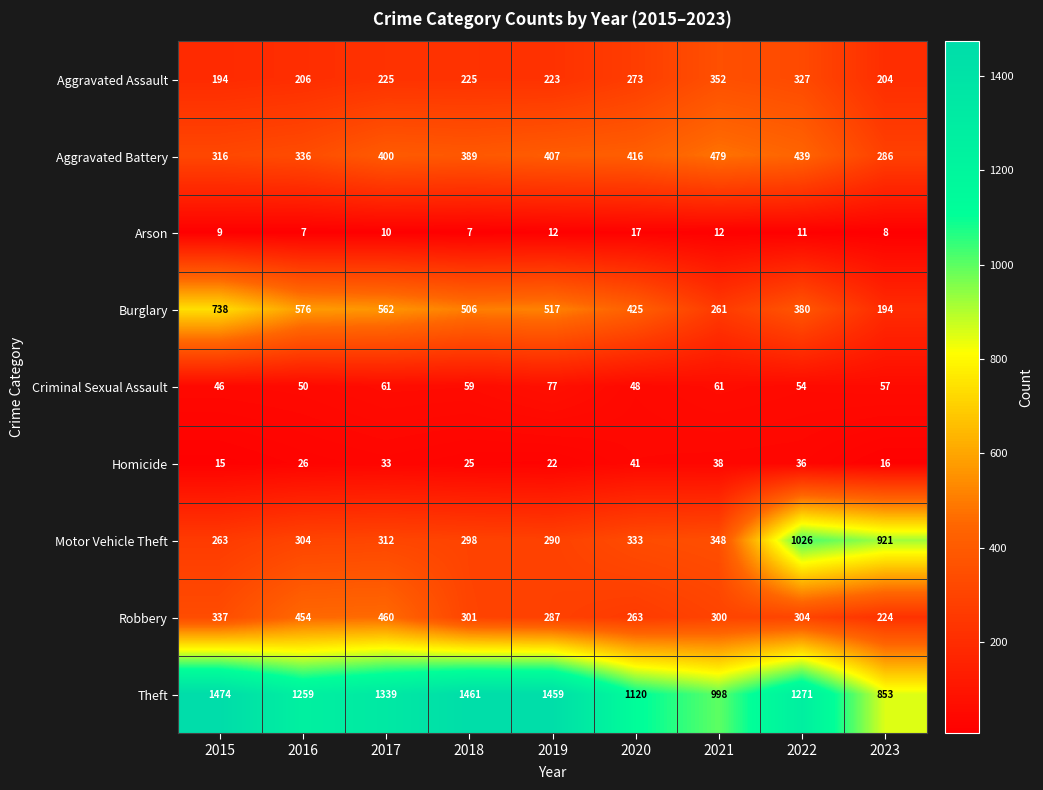

The Burglary series shows 63 at 2023. True or false?

False